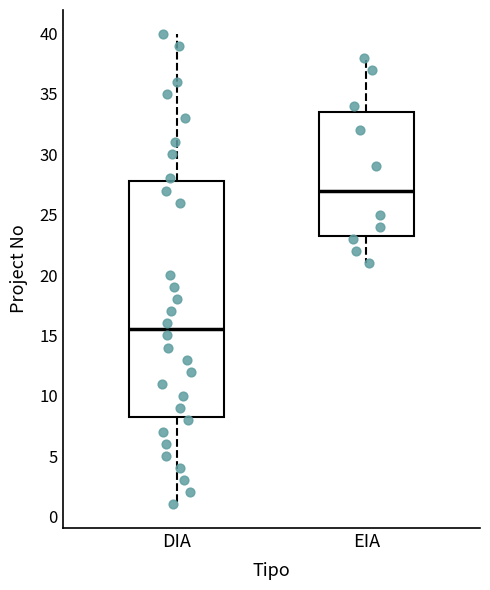

Reading left to right, transcribe this box plot: for each box, give where its median line is, the range the box spans, and where its two whiskers end, as read against the y-axis. The values are not printed on the chart, so give them approximately, as read against the axis.

DIA: median 15.5, box 8.5 to 28.0, whiskers 1.0 to 40.0
EIA: median 27.0, box 23.5 to 33.5, whiskers 21.0 to 38.0